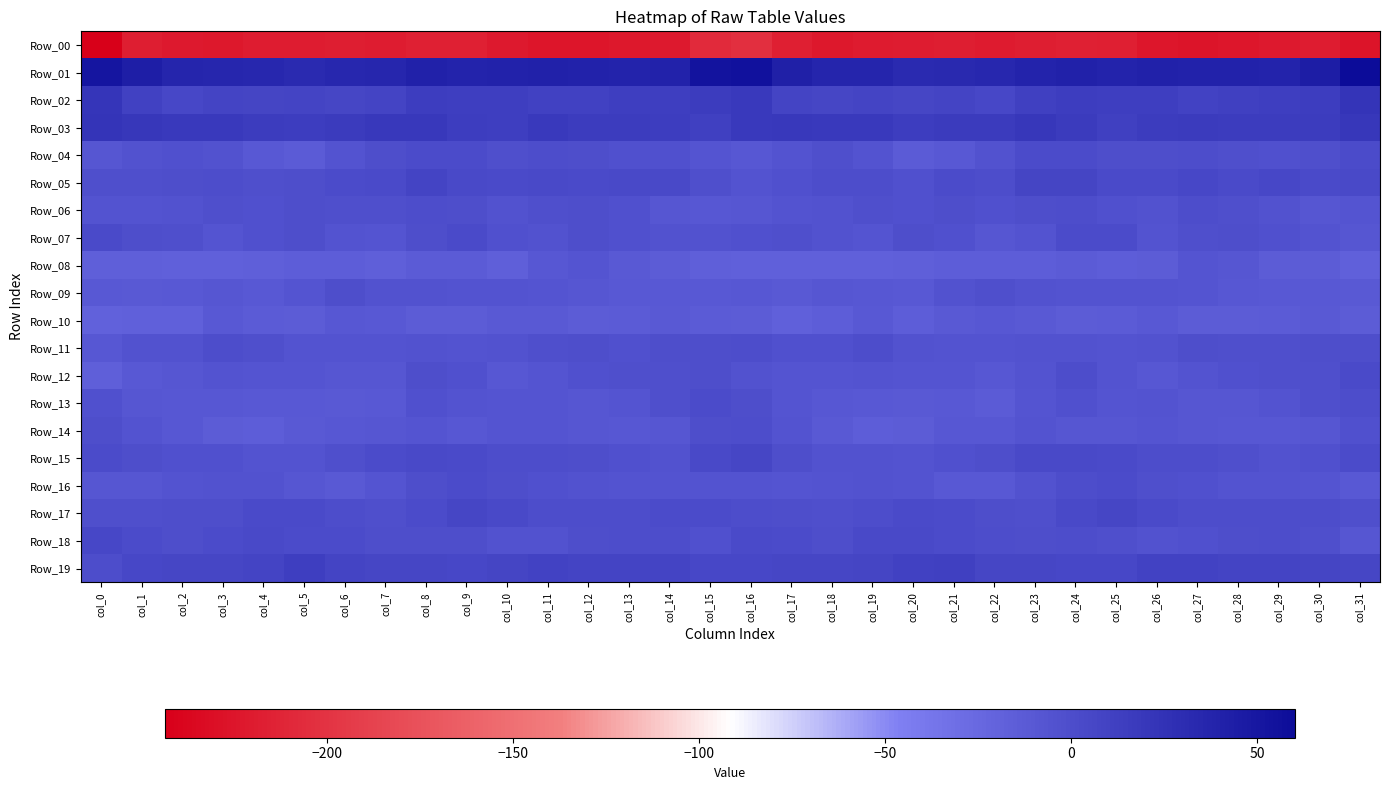

Reading right to left, transcribe all the data shown in this chart.

Row_00: col_31=-226.2	col_30=-218.7	col_29=-221.5	col_28=-223.4	col_27=-225.6	col_26=-223.3	col_25=-217.1	col_24=-215.1	col_23=-218.3	col_22=-219.8	col_21=-218.2	col_20=-219.0	col_19=-220.7	col_18=-222.6	col_17=-217.2	col_16=-204.2	col_15=-207.3	col_14=-221.1	col_13=-222.2	col_12=-224.5	col_11=-224.9	col_10=-221.0	col_9=-215.6	col_8=-216.1	col_7=-219.6	col_6=-218.4	col_5=-218.8	col_4=-218.7	col_3=-222.2	col_2=-221.9	col_1=-217.5	col_0=-243.4
Row_01: col_31=60.2	col_30=43.7	col_29=38.3	col_28=39.6	col_27=39.9	col_26=40.2	col_25=37.8	col_24=40.4	col_23=38.6	col_22=34.3	col_21=33.8	col_20=32.1	col_19=36.7	col_18=36.8	col_17=41.6	col_16=54.3	col_15=53.7	col_14=39.4	col_13=38.5	col_12=39.6	col_11=40.6	col_10=39.2	col_9=38.4	col_8=40.8	col_7=36.4	col_6=34.8	col_5=32.4	col_4=34.6	col_3=36.5	col_2=37.5	col_1=43.1	col_0=51.9
Row_02: col_31=23.2	col_30=14.2	col_29=13.7	col_28=12.5	col_27=10.4	col_26=13.4	col_25=13.0	col_24=14.2	col_23=12.4	col_22=5.5	col_21=8.6	col_20=6.5	col_19=8.9	col_18=6.2	col_17=8.9	col_16=18.7	col_15=15.8	col_14=13.3	col_13=13.3	col_12=11.5	col_11=11.0	col_10=13.8	col_9=13.3	col_8=14.6	col_7=8.7	col_6=6.6	col_5=8.2	col_4=7.5	col_3=8.2	col_2=5.6	col_1=11.4	col_0=21.1
Row_03: col_31=20.6	col_30=15.3	col_29=16.1	col_28=15.4	col_27=17.5	col_26=15.3	col_25=12.7	col_24=17.5	col_23=20.2	col_22=17.0	col_21=16.4	col_20=14.2	col_19=18.0	col_18=18.6	col_17=18.8	col_16=18.2	col_15=12.7	col_14=15.1	col_13=15.8	col_12=15.6	col_11=17.9	col_10=12.8	col_9=14.7	col_8=18.8	col_7=19.0	col_6=17.4	col_5=15.0	col_4=15.5	col_3=18.6	col_2=18.1	col_1=20.0	col_0=23.0
Row_04: col_31=1.5	col_30=-1.7	col_29=-3.0	col_28=-1.5	col_27=0.3	col_26=-1.4	col_25=-0.5	col_24=2.0	col_23=1.8	col_22=-3.9	col_21=-9.8	col_20=-13.0	col_19=-6.1	col_18=-2.6	col_17=-5.2	col_16=-8.9	col_15=-7.2	col_14=-2.7	col_13=-2.8	col_12=-0.7	col_11=0.2	col_10=-2.3	col_9=1.3	col_8=1.9	col_7=-0.3	col_6=-5.5	col_5=-12.5	col_4=-10.3	col_3=-4.4	col_2=-3.3	col_1=-4.8	col_0=-7.6
Row_05: col_31=4.3	col_30=2.9	col_29=4.7	col_28=2.4	col_27=4.7	col_26=3.0	col_25=2.4	col_24=7.4	col_23=7.1	col_22=0.4	col_21=1.1	col_20=-3.4	col_19=0.1	col_18=0.9	col_17=-3.8	col_16=-5.2	col_15=-2.2	col_14=3.3	col_13=3.8	col_12=3.1	col_11=4.2	col_10=2.5	col_9=3.8	col_8=9.1	col_7=3.1	col_6=1.3	col_5=-0.9	col_4=-2.3	col_3=0.9	col_2=-0.5	col_1=-2.5	col_0=-2.2
Row_06: col_31=-6.9	col_30=-8.5	col_29=-4.2	col_28=-1.8	col_27=-0.0	col_26=-4.7	col_25=-2.7	col_24=0.4	col_23=-0.8	col_22=-3.4	col_21=-0.4	col_20=-3.3	col_19=-2.4	col_18=-3.8	col_17=-6.1	col_16=-7.9	col_15=-9.5	col_14=-7.5	col_13=-2.9	col_12=-0.9	col_11=-1.8	col_10=-4.7	col_9=-1.0	col_8=0.5	col_7=-2.6	col_6=-1.8	col_5=-1.0	col_4=-3.5	col_3=-2.3	col_2=-4.6	col_1=-5.1	col_0=-5.5
Row_07: col_31=-7.8	col_30=-5.3	col_29=-3.7	col_28=-1.4	col_27=-2.3	col_26=-5.1	col_25=1.0	col_24=1.7	col_23=-5.2	col_22=-7.6	col_21=-2.8	col_20=-1.0	col_19=-7.0	col_18=-4.1	col_17=-2.3	col_16=-2.7	col_15=-4.9	col_14=-4.4	col_13=-2.8	col_12=-1.0	col_11=-4.2	col_10=-3.4	col_9=2.7	col_8=-0.6	col_7=-7.2	col_6=-6.0	col_5=-0.8	col_4=-3.3	col_3=-7.0	col_2=-2.4	col_1=-1.1	col_0=2.7
Row_08: col_31=-17.5	col_30=-14.3	col_29=-13.4	col_28=-8.0	col_27=-6.9	col_26=-13.9	col_25=-14.6	col_24=-12.3	col_23=-15.5	col_22=-15.6	col_21=-15.1	col_20=-15.7	col_19=-17.9	col_18=-17.3	col_17=-16.9	col_16=-17.4	col_15=-16.0	col_14=-13.7	col_13=-11.8	col_12=-6.2	col_11=-9.2	col_10=-15.8	col_9=-13.2	col_8=-12.9	col_7=-16.1	col_6=-15.4	col_5=-14.6	col_4=-16.8	col_3=-17.6	col_2=-17.2	col_1=-16.4	col_0=-15.9
Row_09: col_31=-11.2	col_30=-10.6	col_29=-10.2	col_28=-8.6	col_27=-7.3	col_26=-5.3	col_25=-5.6	col_24=-5.2	col_23=-4.7	col_22=-1.7	col_21=-4.3	col_20=-10.1	col_19=-8.7	col_18=-8.5	col_17=-11.4	col_16=-9.2	col_15=-10.5	col_14=-10.0	col_13=-9.8	col_12=-8.1	col_11=-6.4	col_10=-5.6	col_9=-5.7	col_8=-5.0	col_7=-3.8	col_6=-1.2	col_5=-7.2	col_4=-9.8	col_3=-7.8	col_2=-10.0	col_1=-11.6	col_0=-10.1
Row_10: col_31=-13.6	col_30=-11.7	col_29=-12.7	col_28=-13.6	col_27=-13.8	col_26=-10.4	col_25=-13.3	col_24=-13.9	col_23=-11.2	col_22=-8.9	col_21=-11.7	col_20=-14.7	col_19=-9.9	col_18=-15.5	col_17=-17.5	col_16=-13.9	col_15=-12.2	col_14=-11.7	col_13=-13.2	col_12=-14.1	col_11=-11.9	col_10=-11.1	col_9=-14.2	col_8=-13.6	col_7=-9.8	col_6=-9.1	col_5=-13.3	col_4=-12.9	col_3=-10.9	col_2=-18.0	col_1=-17.8	col_0=-18.4
Row_11: col_31=-0.8	col_30=-1.1	col_29=-2.6	col_28=-2.2	col_27=-1.4	col_26=-3.8	col_25=-5.5	col_24=-4.9	col_23=-4.6	col_22=-5.3	col_21=-5.4	col_20=-4.6	col_19=0.3	col_18=-3.1	col_17=-3.6	col_16=0.5	col_15=-0.8	col_14=-1.1	col_13=-3.4	col_12=-1.3	col_11=-2.1	col_10=-4.8	col_9=-5.5	col_8=-4.6	col_7=-5.2	col_6=-5.1	col_5=-5.3	col_4=-2.5	col_3=-0.2	col_2=-5.0	col_1=-4.7	col_0=-8.7
Row_12: col_31=2.3	col_30=-2.3	col_29=-1.5	col_28=-2.7	col_27=-5.9	col_26=-8.9	col_25=-6.1	col_24=-0.1	col_23=-5.2	col_22=-8.8	col_21=-6.7	col_20=-7.2	col_19=-5.5	col_18=-6.8	col_17=-7.2	col_16=-4.9	col_15=-1.4	col_14=-2.0	col_13=-1.9	col_12=-3.8	col_11=-7.0	col_10=-9.3	col_9=-3.2	col_8=-0.6	col_7=-7.8	col_6=-7.6	col_5=-6.9	col_4=-6.7	col_3=-5.3	col_2=-8.0	col_1=-10.5	col_0=-15.8
Row_13: col_31=0.8	col_30=-1.5	col_29=-5.0	col_28=-7.7	col_27=-7.7	col_26=-5.7	col_25=-6.3	col_24=-3.7	col_23=-6.7	col_22=-13.1	col_21=-10.4	col_20=-10.9	col_19=-9.9	col_18=-8.9	col_17=-6.3	col_16=-0.3	col_15=2.0	col_14=-2.6	col_13=-6.6	col_12=-7.7	col_11=-6.5	col_10=-6.4	col_9=-5.8	col_8=-3.4	col_7=-10.3	col_6=-11.7	col_5=-10.6	col_4=-10.8	col_3=-9.2	col_2=-8.8	col_1=-7.4	col_0=-3.4
Row_14: col_31=-3.4	col_30=-7.4	col_29=-9.6	col_28=-8.8	col_27=-8.1	col_26=-6.2	col_25=-8.4	col_24=-7.6	col_23=-6.0	col_22=-9.4	col_21=-9.6	col_20=-13.9	col_19=-14.6	col_18=-11.1	col_17=-6.0	col_16=0.3	col_15=-0.9	col_14=-8.4	col_13=-9.5	col_12=-8.5	col_11=-7.1	col_10=-7.0	col_9=-8.9	col_8=-6.6	col_7=-7.4	col_6=-9.0	col_5=-11.2	col_4=-14.5	col_3=-13.7	col_2=-9.4	col_1=-6.0	col_0=-1.0
Row_15: col_31=1.9	col_30=-3.4	col_29=-4.6	col_28=-1.5	col_27=0.1	col_26=0.2	col_25=2.5	col_24=3.9	col_23=3.5	col_22=-1.1	col_21=-3.6	col_20=-5.8	col_19=-4.1	col_18=-4.1	col_17=-1.1	col_16=6.1	col_15=3.8	col_14=-4.6	col_13=-3.5	col_12=-0.6	col_11=0.2	col_10=0.9	col_9=3.0	col_8=4.2	col_7=1.4	col_6=-1.6	col_5=-5.0	col_4=-5.0	col_3=-3.8	col_2=-3.6	col_1=-0.3	col_0=1.5
Row_16: col_31=-10.1	col_30=-6.8	col_29=-6.0	col_28=-5.2	col_27=-3.8	col_26=-2.5	col_25=1.4	col_24=0.7	col_23=-4.6	col_22=-10.5	col_21=-10.1	col_20=-5.5	col_19=-4.1	col_18=-5.9	col_17=-6.7	col_16=-5.9	col_15=-5.1	col_14=-6.0	col_13=-5.5	col_12=-4.7	col_11=-3.4	col_10=-1.3	col_9=1.6	col_8=-0.6	col_7=-7.1	col_6=-11.1	col_5=-8.5	col_4=-4.3	col_3=-4.4	col_2=-6.0	col_1=-7.8	col_0=-8.3
Row_17: col_31=-2.4	col_30=0.6	col_29=0.3	col_28=0.2	col_27=0.2	col_26=2.8	col_25=6.6	col_24=3.6	col_23=-2.0	col_22=-1.2	col_21=1.9	col_20=3.2	col_19=0.5	col_18=-1.7	col_17=-0.3	col_16=-0.1	col_15=1.2	col_14=1.7	col_13=0.1	col_12=0.5	col_11=0.5	col_10=4.4	col_9=6.0	col_8=1.7	col_7=-2.4	col_6=0.1	col_5=2.8	col_4=2.5	col_3=-0.9	col_2=-0.6	col_1=-1.5	col_0=-2.1
Row_18: col_31=-8.2	col_30=-2.5	col_29=0.4	col_28=-0.3	col_27=-3.6	col_26=-4.8	col_25=-2.1	col_24=-0.1	col_23=-0.9	col_22=0.8	col_21=1.7	col_20=3.3	col_19=3.8	col_18=-0.7	col_17=1.2	col_16=2.8	col_15=-2.7	col_14=-0.2	col_13=0.6	col_12=-1.2	col_11=-4.4	col_10=-4.6	col_9=-0.8	col_8=-0.4	col_7=-0.6	col_6=1.3	col_5=2.1	col_4=4.1	col_3=1.9	col_2=-0.4	col_1=1.9	col_0=5.1
Row_19: col_31=5.8	col_30=7.6	col_29=8.7	col_28=8.9	col_27=9.5	col_26=9.4	col_25=5.2	col_24=5.4	col_23=6.3	col_22=6.8	col_21=12.8	col_20=10.8	col_19=7.2	col_18=5.7	col_17=6.1	col_16=5.4	col_15=4.8	col_14=8.4	col_13=8.8	col_12=9.1	col_11=10.0	col_10=7.4	col_9=4.9	col_8=5.8	col_7=6.4	col_6=8.7	col_5=13.6	col_4=9.0	col_3=6.5	col_2=6.0	col_1=5.0	col_0=0.9